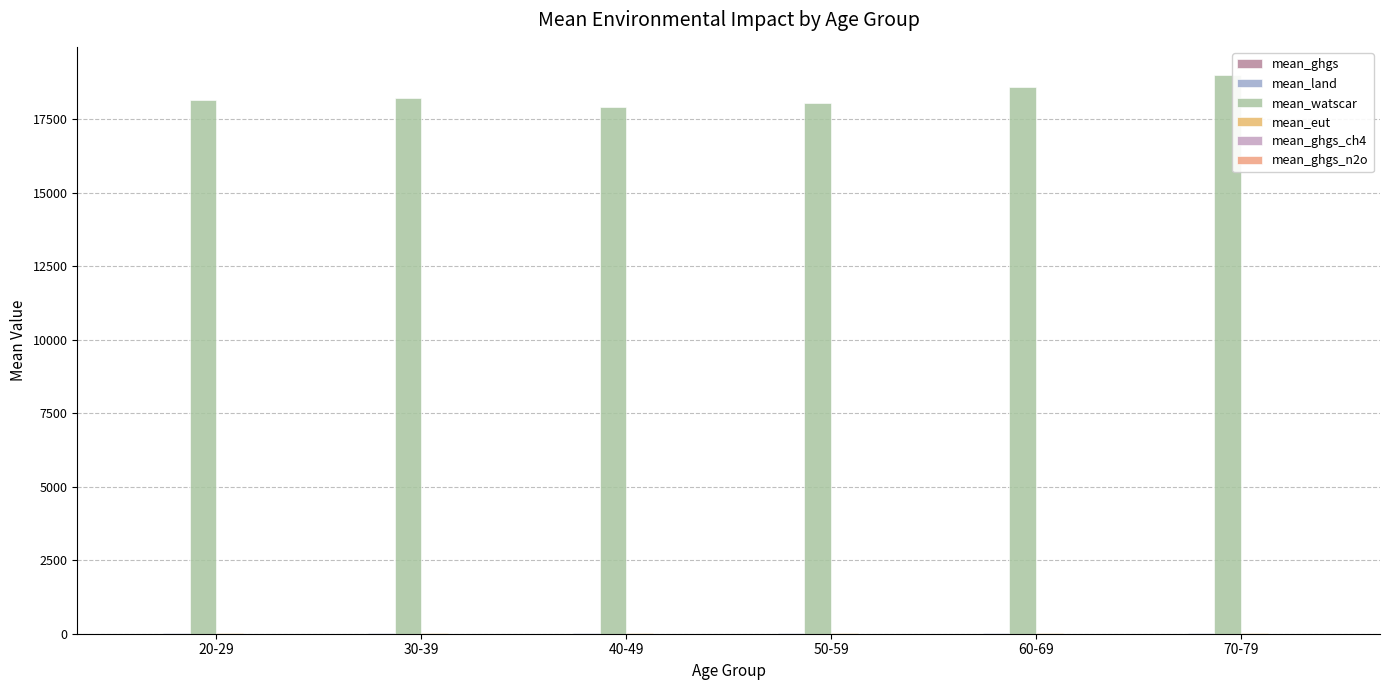

What is the difference between the mean_watscar values at 70-79 and 30-39?

790.0